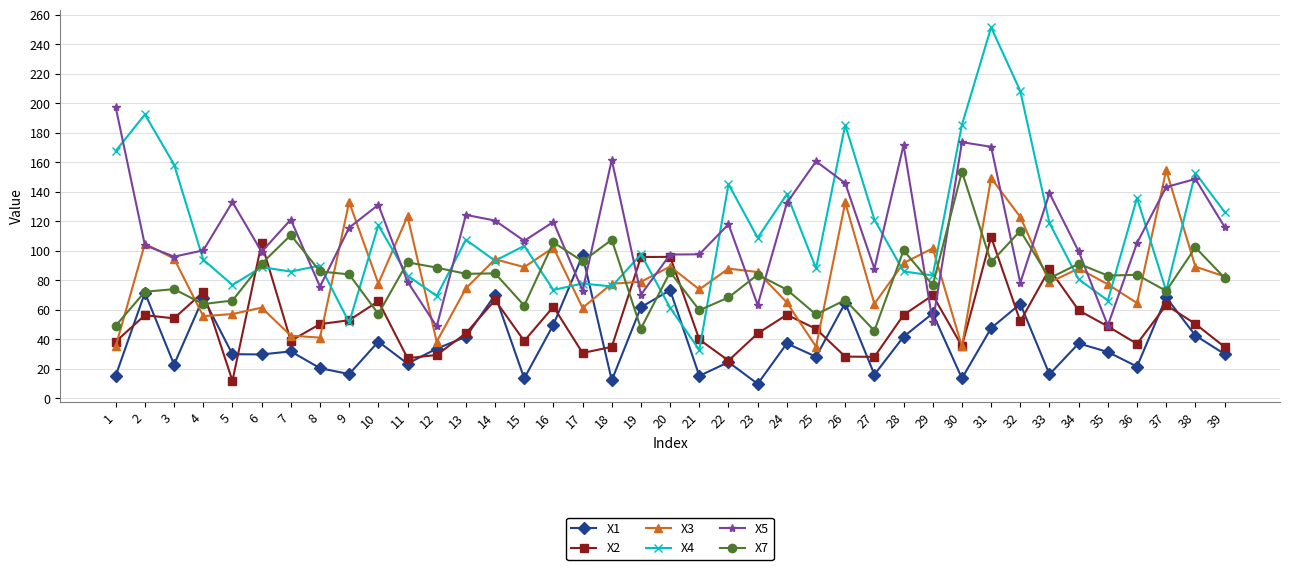

Rank the series at 6 from lowest to highest value.

X1, X3, X4, X7, X5, X2